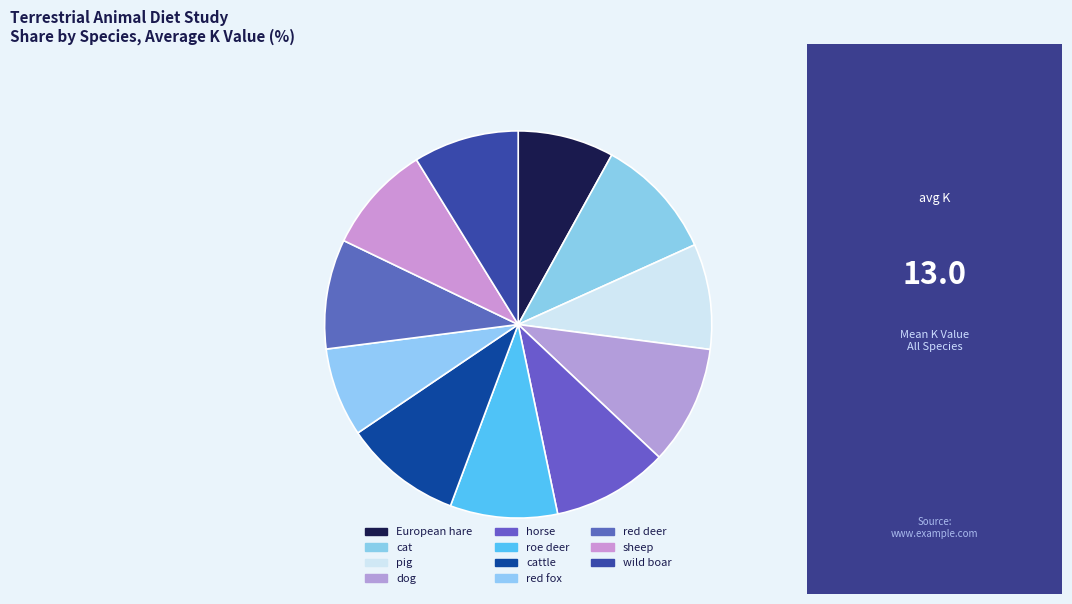

What percentage is the red deer slice, to the nearest percent?

9%